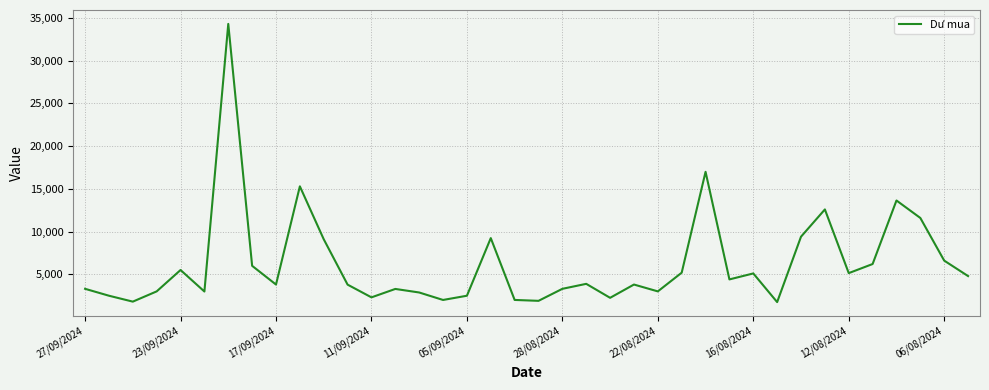

What is the difference between the maximum and minimum values?

32551